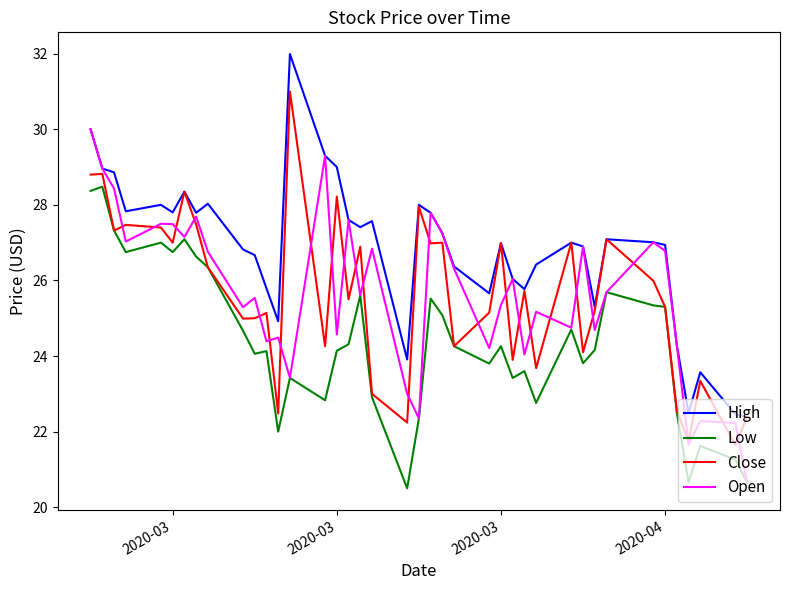

List the series in order of their peak value, highest first.

High, Close, Open, Low